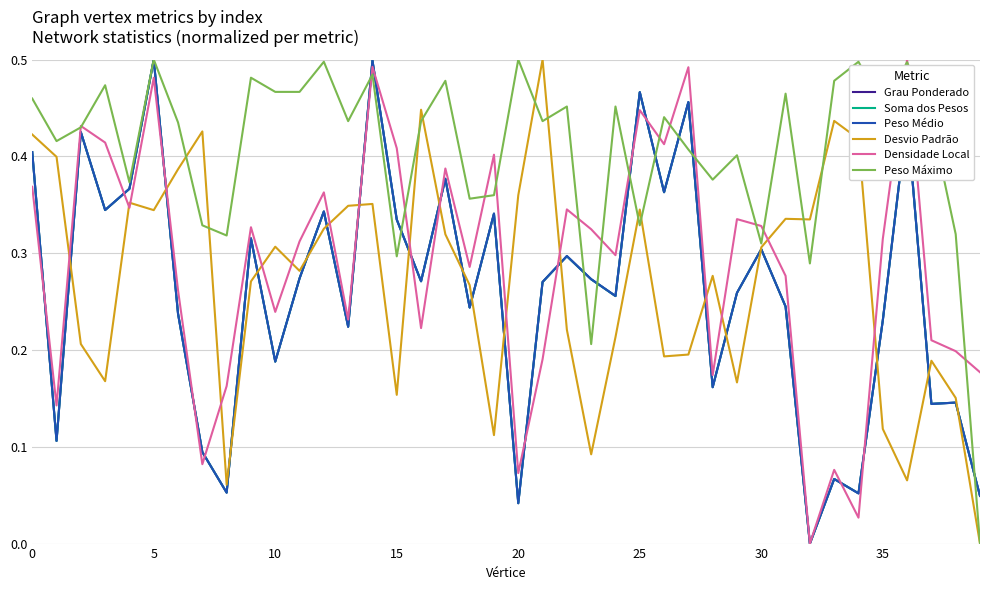

Does the chart display data point markers on the line(s)?

No